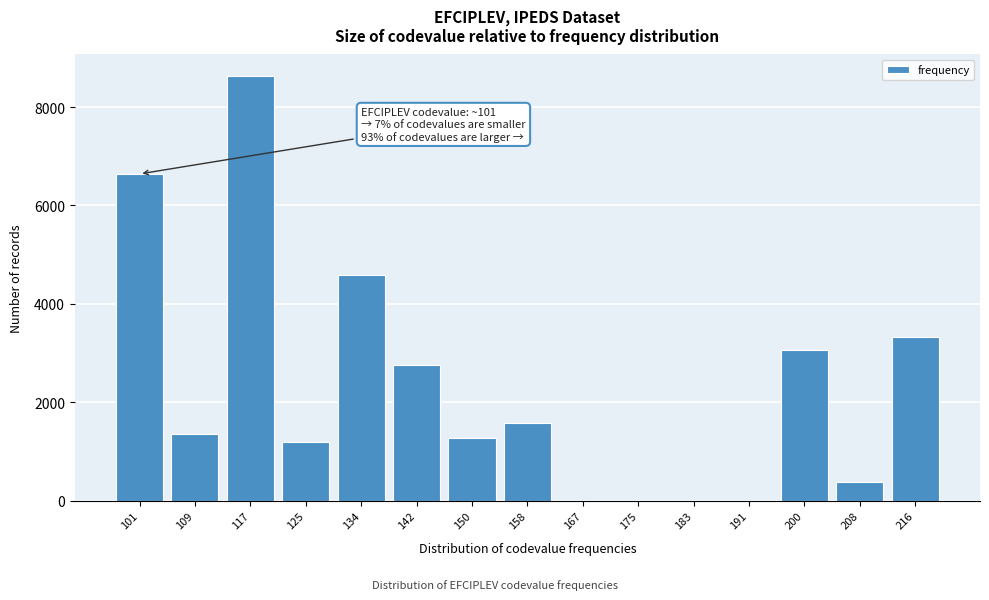

Reading right to left, what are all the values shown in this chart?

216=3331	208=387	200=3060	191=0	183=0	175=0	167=0	158=1588	150=1283	142=2761	134=4591	125=1194	117=8635	109=1368	101=6641